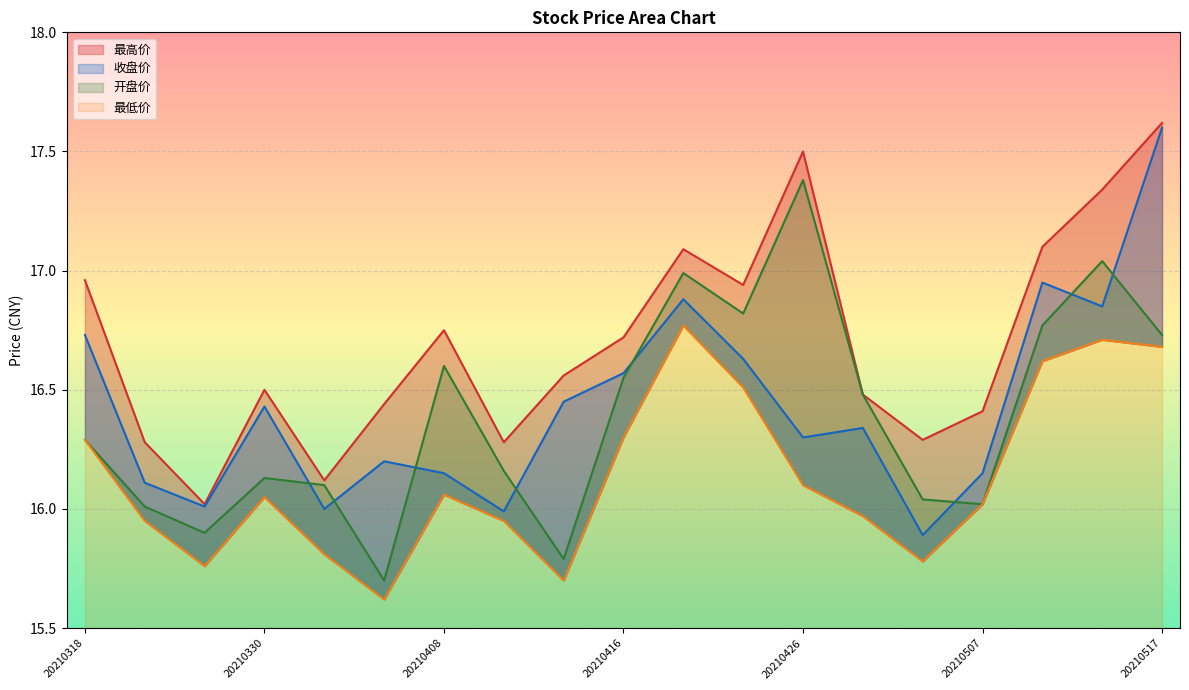

What is the sum of the 最高价 values at 20210511 and 20210420?

34.2